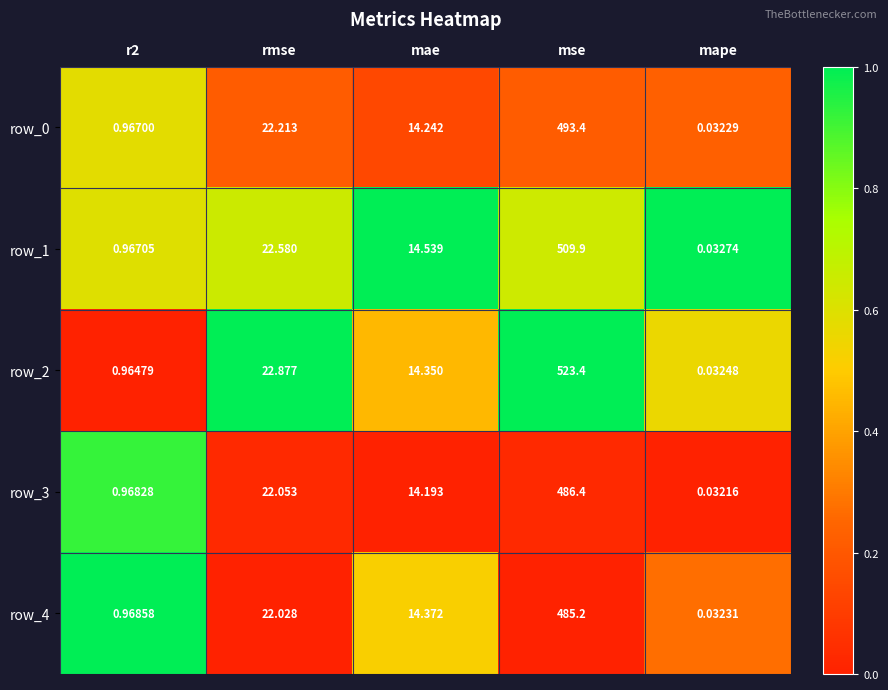

Which category has the lowest value across all series?

mape